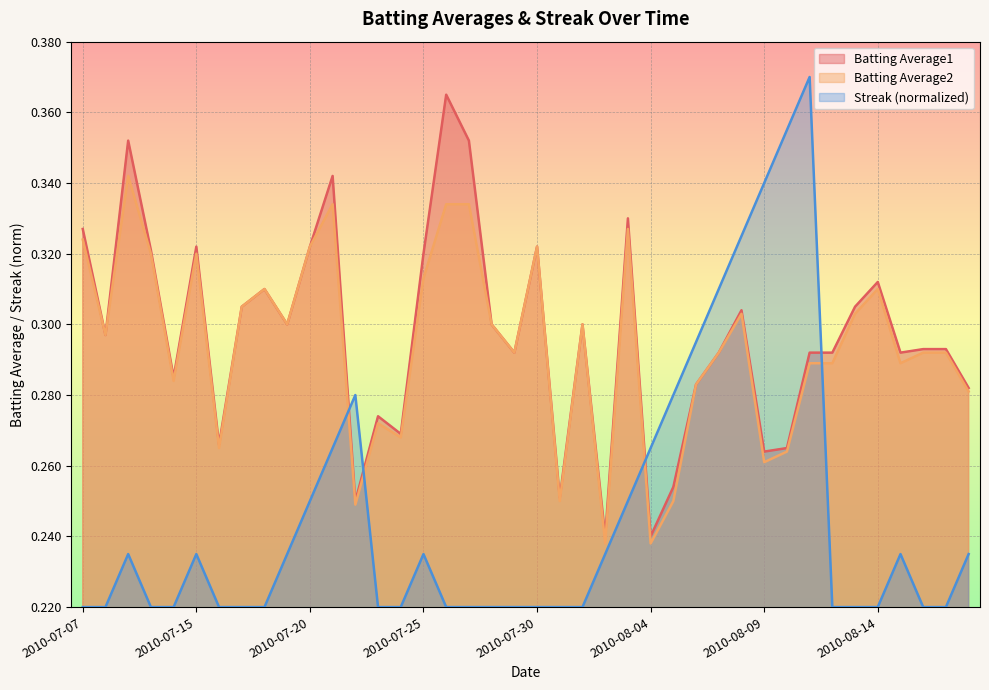

What is the smallest value displayed?

0.2